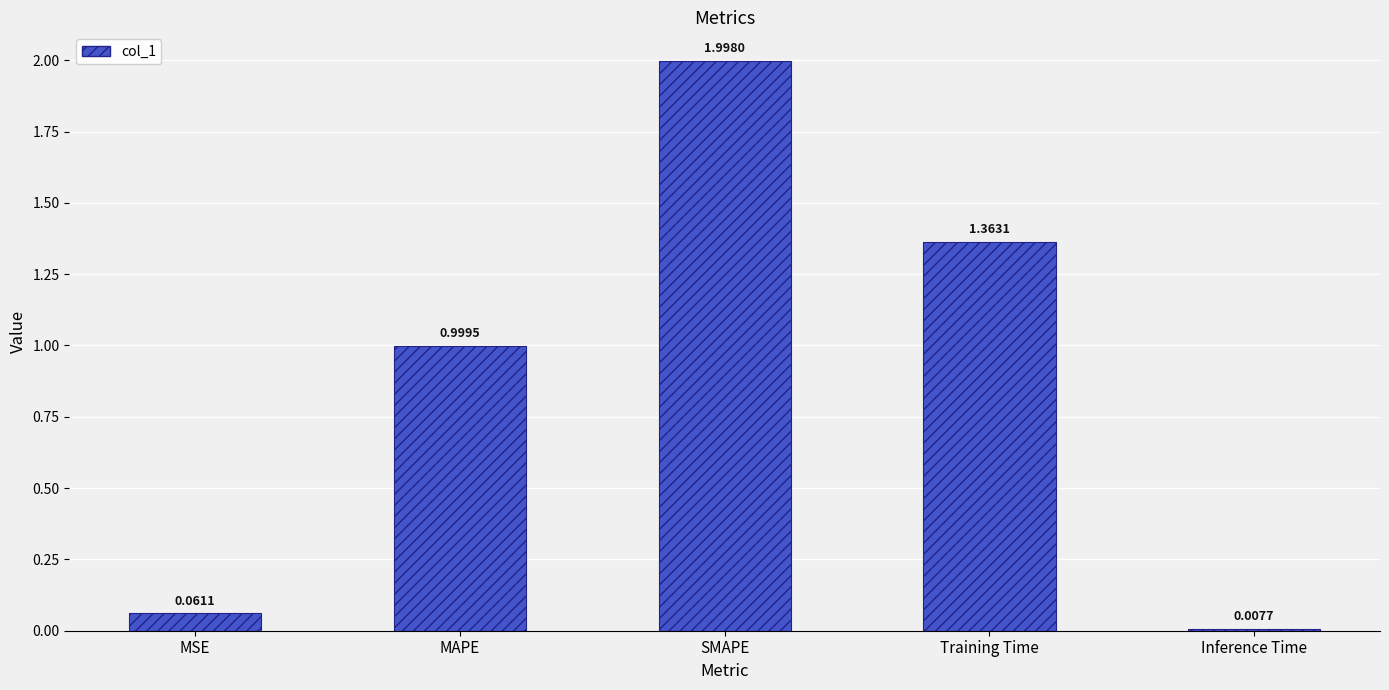

At which category does the chart reach its peak across all series?

SMAPE